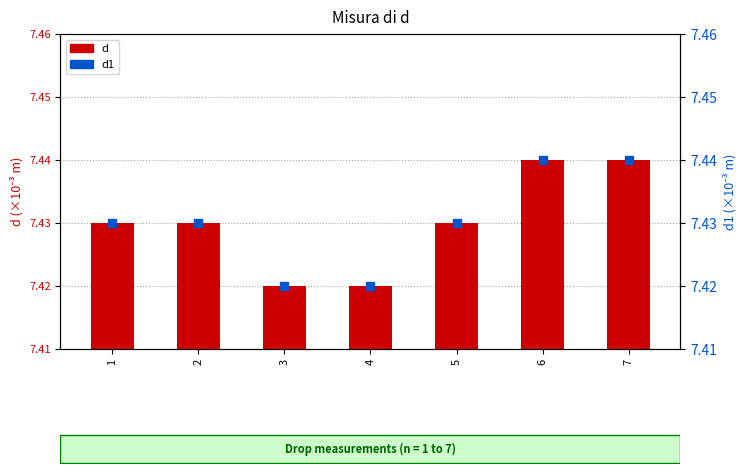

Which series reaches the maximum Y coordinate?

d (mm)